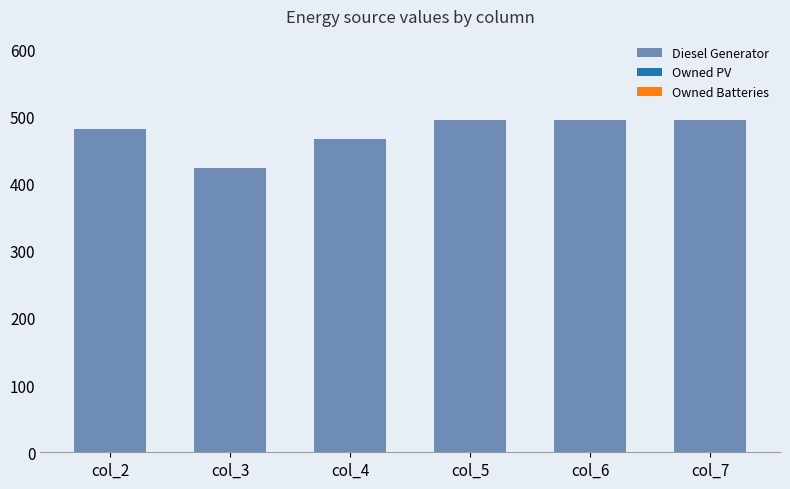

What is the value of the 1st bar from the left?

482